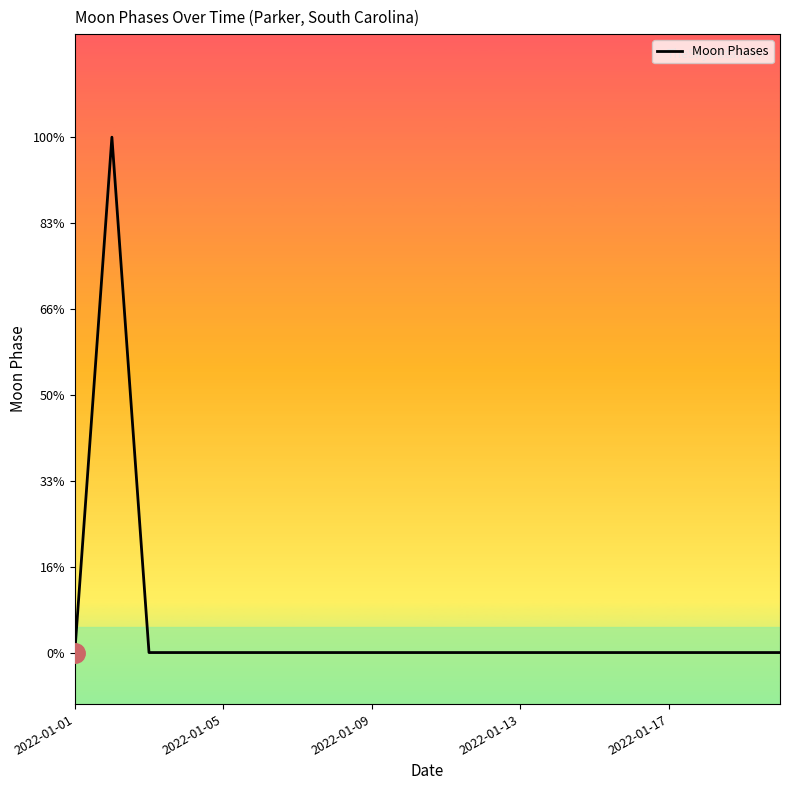

Does the chart have visible grid lines?

No